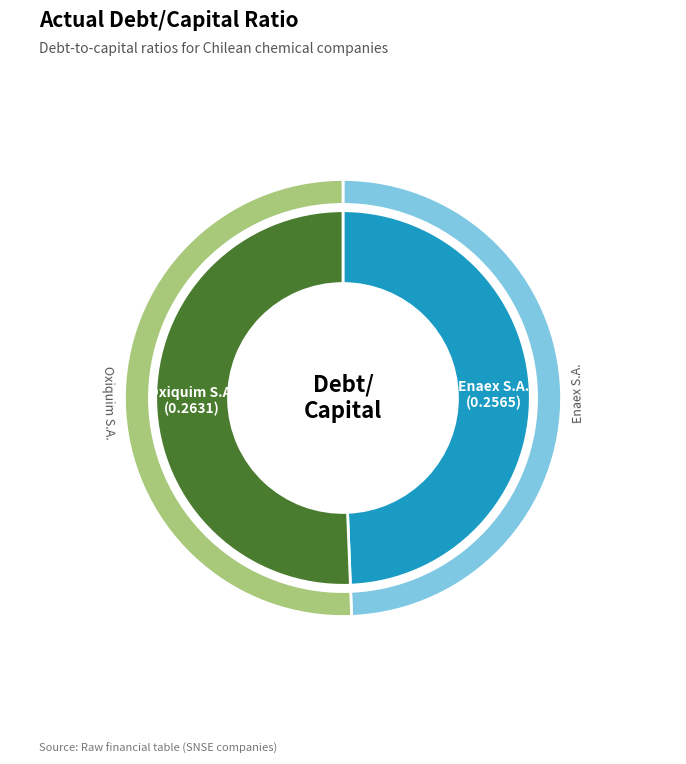

How many slices are in this pie chart?

2